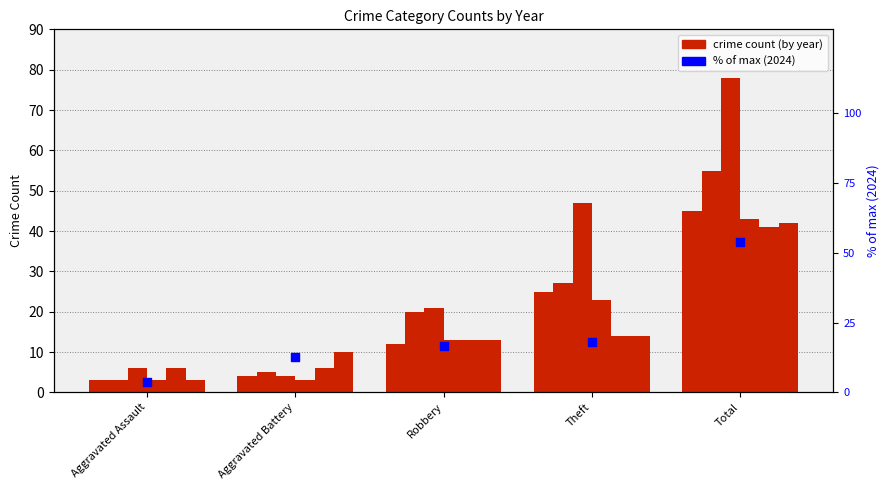

What is the ratio of the value at Aggravated Battery to the value at Aggravated Assault?

3.3